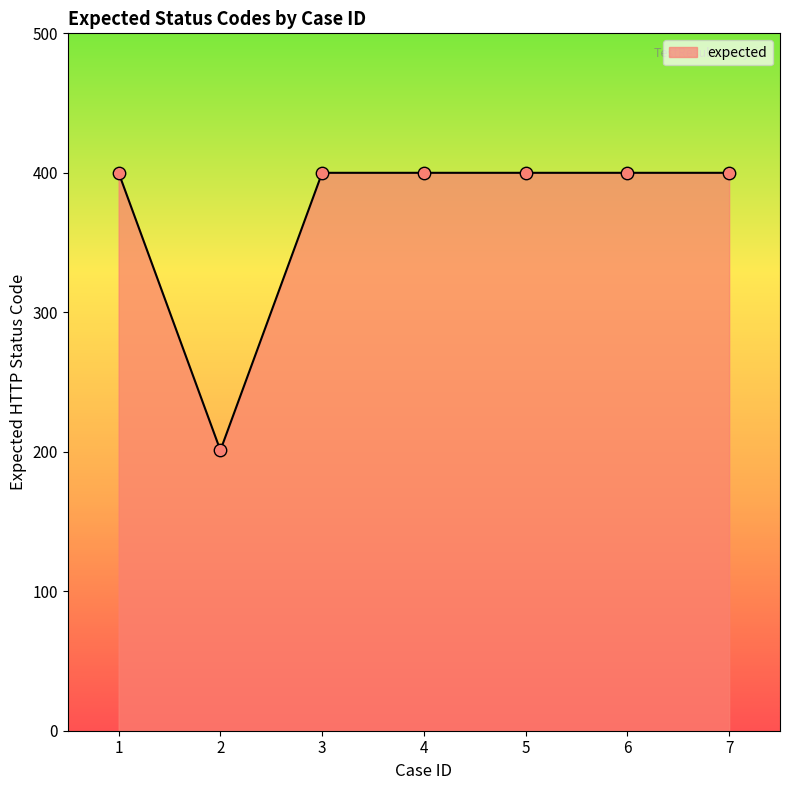

Approximately how many times larger is the value at 7 compared to 5?

1.0